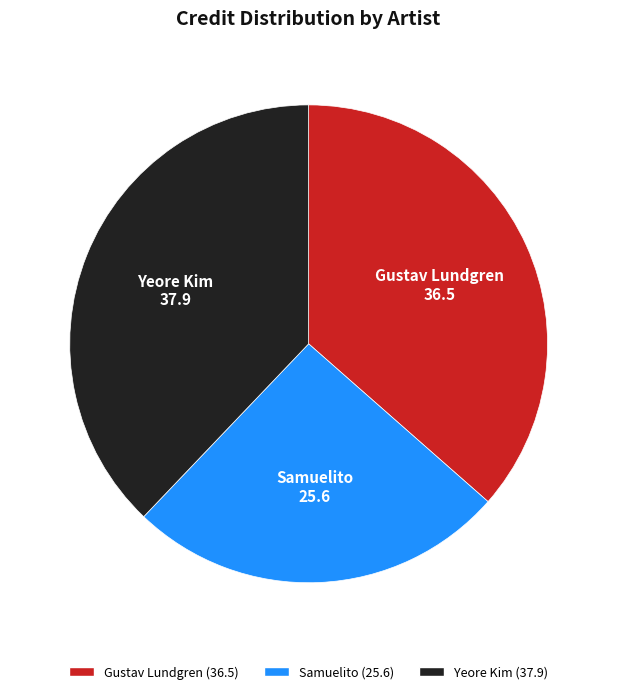

Does Yeore Kim represent more than half of the total?

No